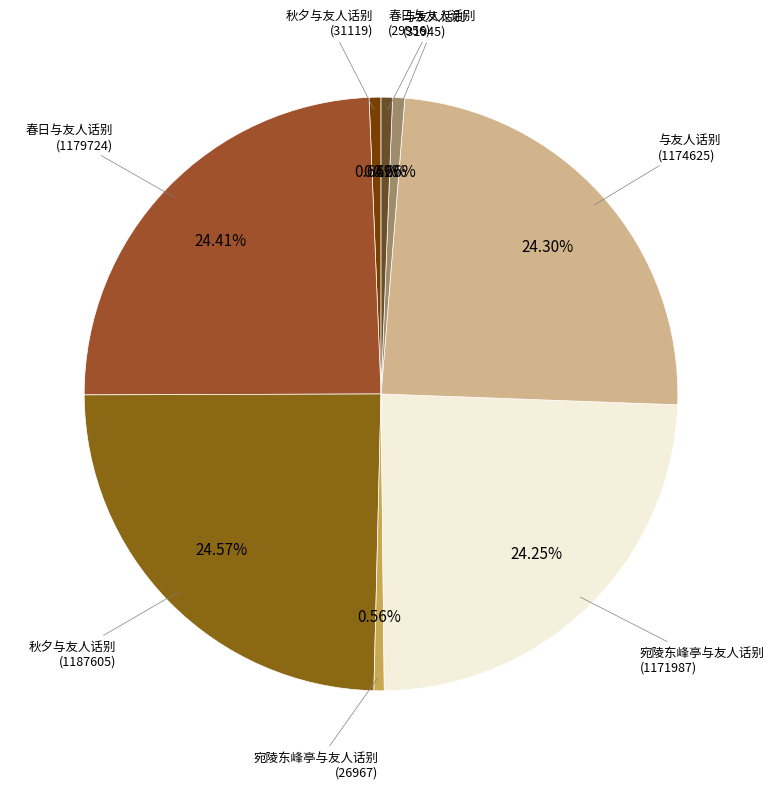

To the nearest percent, what is the average slice percentage?

12%